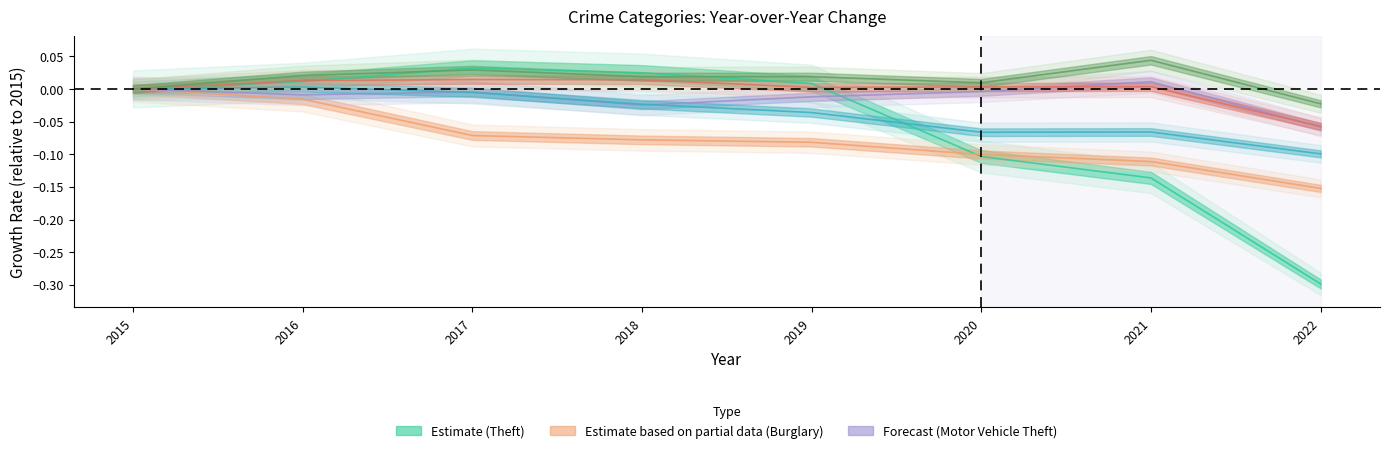

How many categories are shown in the chart?

8